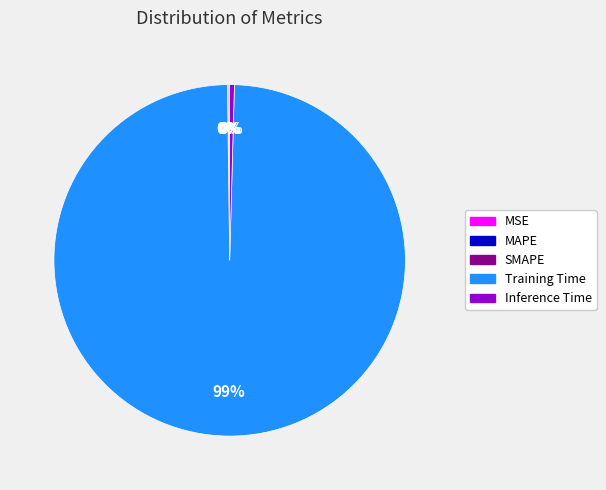

Is the sum of Training Time and Inference Time greater than half?

Yes